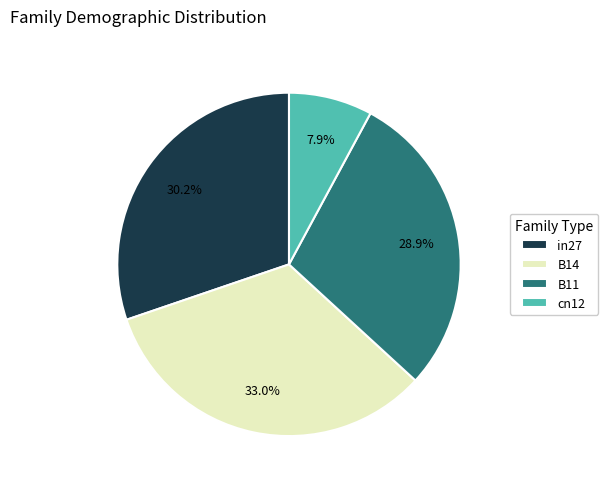

Does in27 account for over 50% of the chart?

No